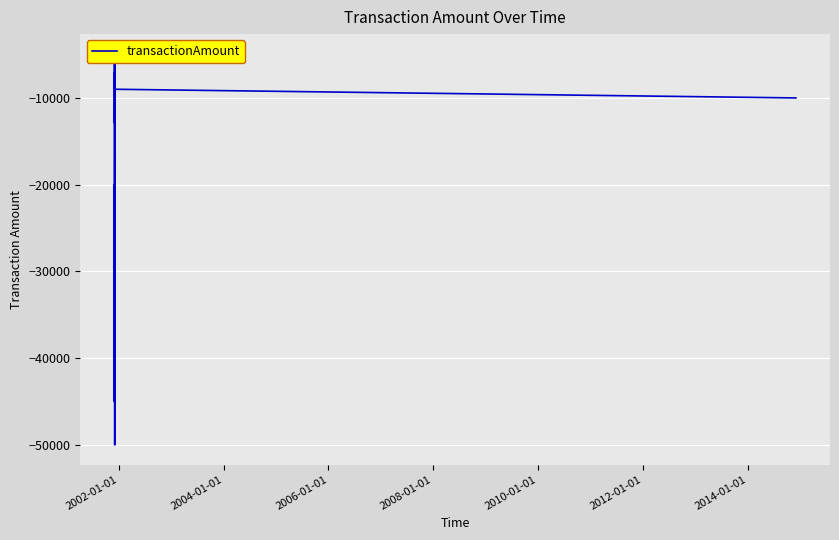

What is the value of the 11th point from the left?

-10000